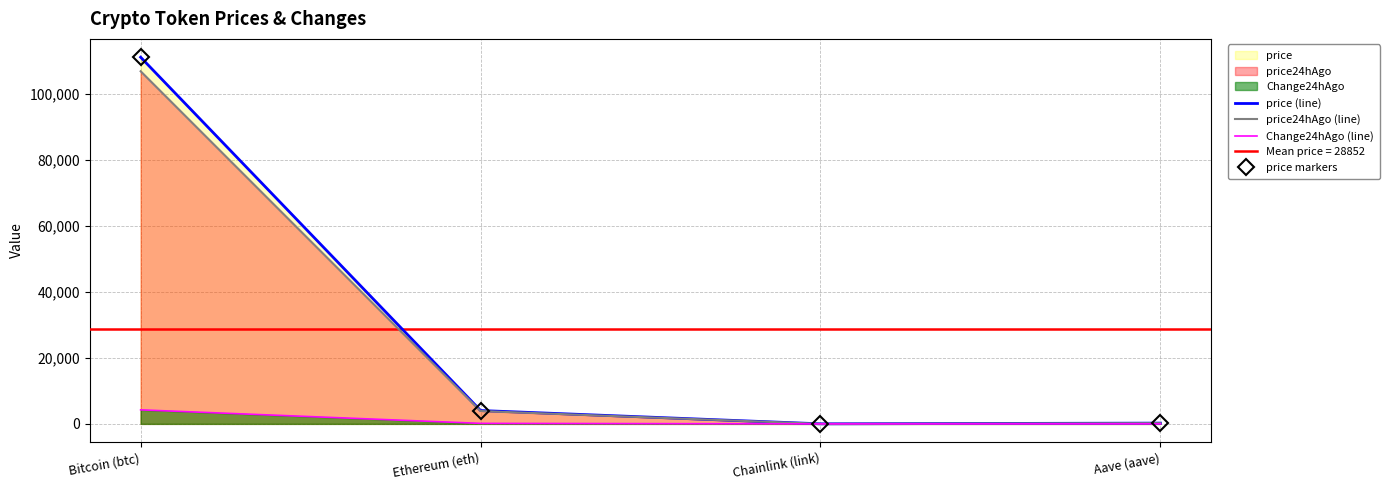

Reading right to left, extract all data points from this chart.

price (line): 233.1	18.7	4048.3	111109.0
price24hAgo (line): 215.1	16.8	3893.9	106859.0
Change24hAgo (line): 18.0	1.9	154.5	4250.0
price markers: 233.1	18.7	4048.3	111109.0